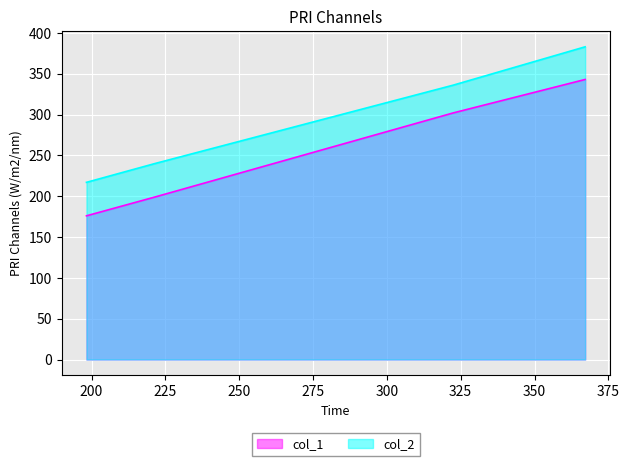

Which series has the largest range (max minus min)?

col_1